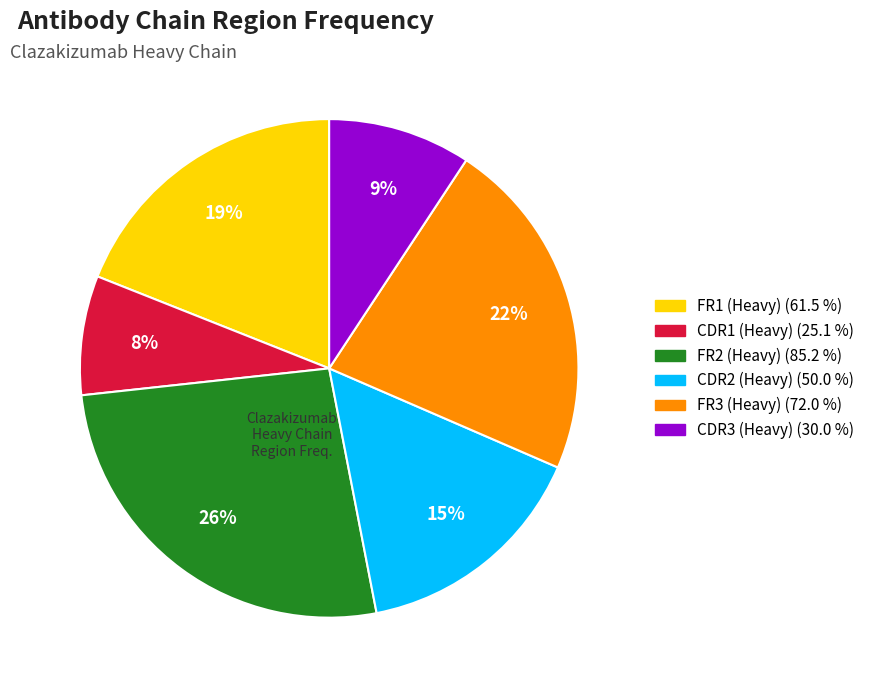

Is there any slice that represents more than half of the pie?

No